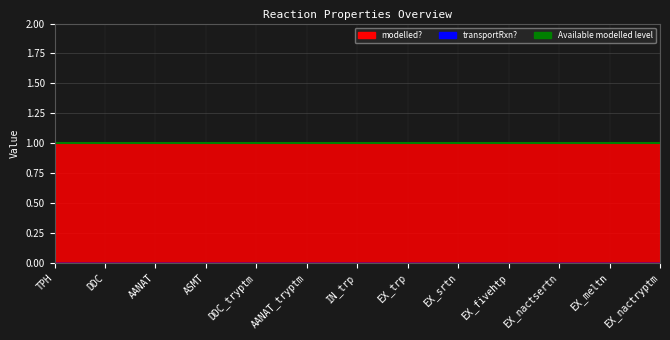

Is the value of modelled? at IN_trp greater than the value of transportRxn? at DDC?

Yes